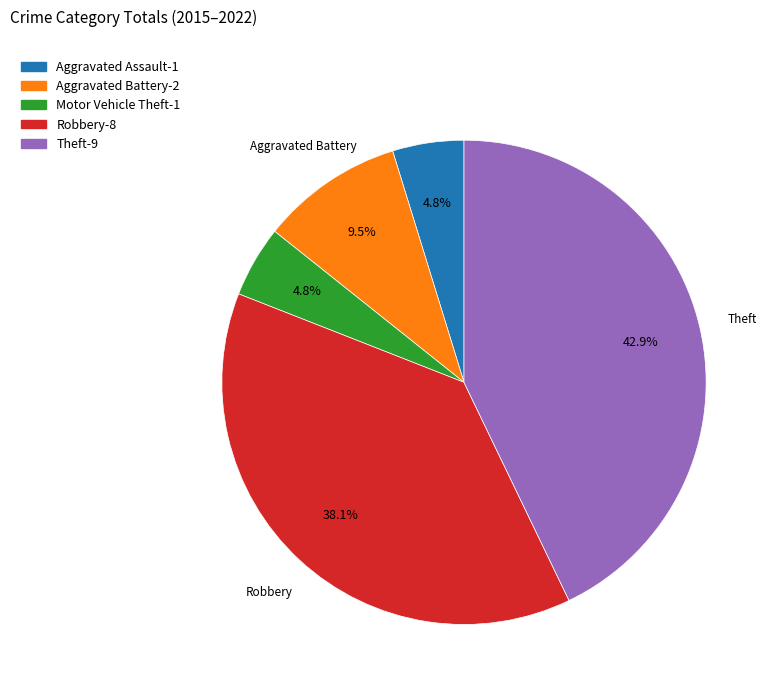

Is there any slice that represents more than half of the pie?

No